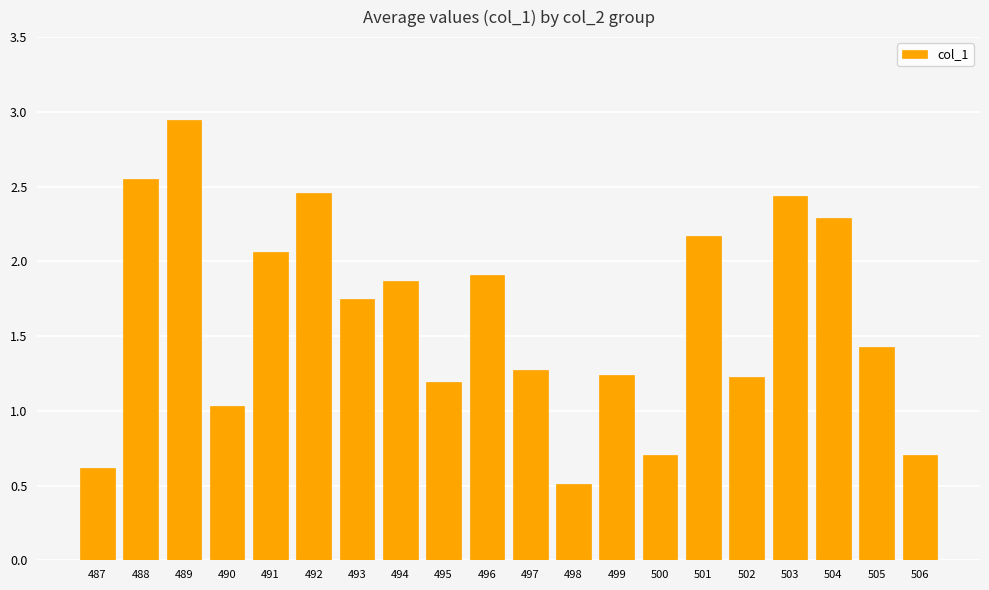

What is the smallest value displayed?

0.5